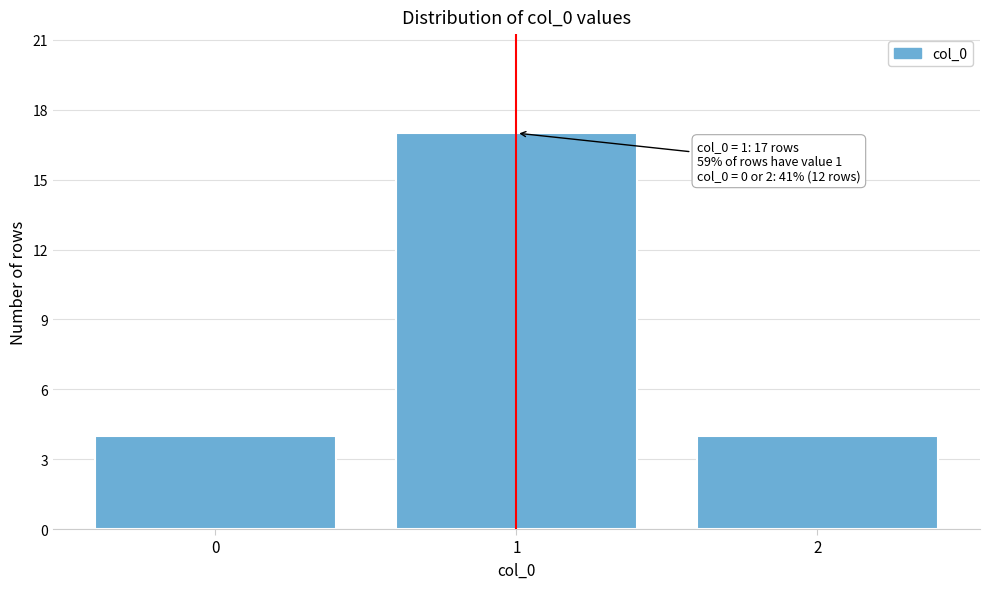

Reading left to right, extract all data points from this chart.

4	17	4